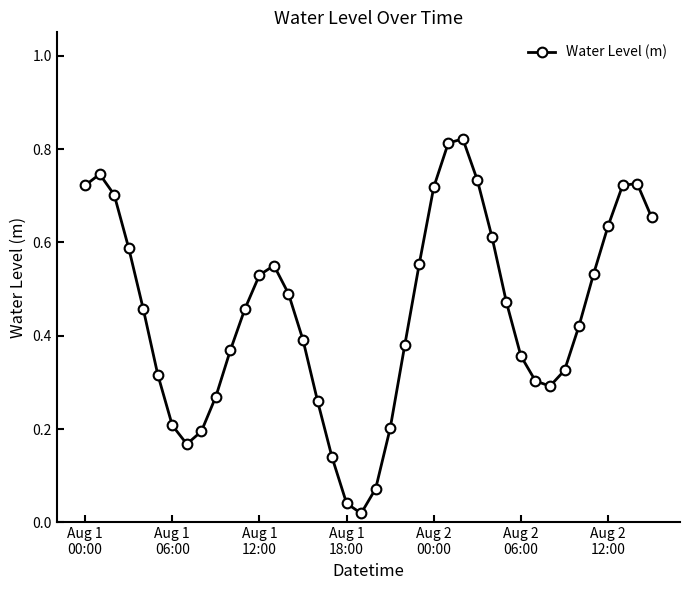

How many lines are shown in the chart?

1